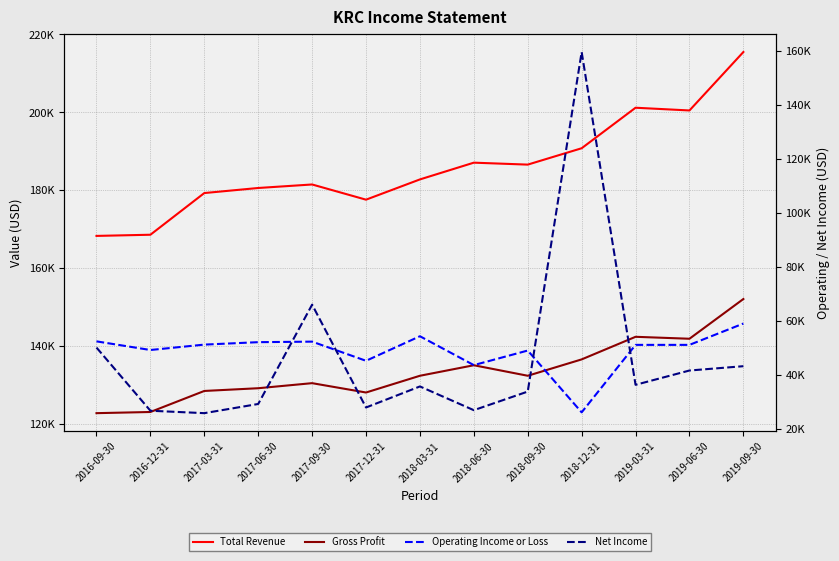

Count the number of data series in this chart.

4